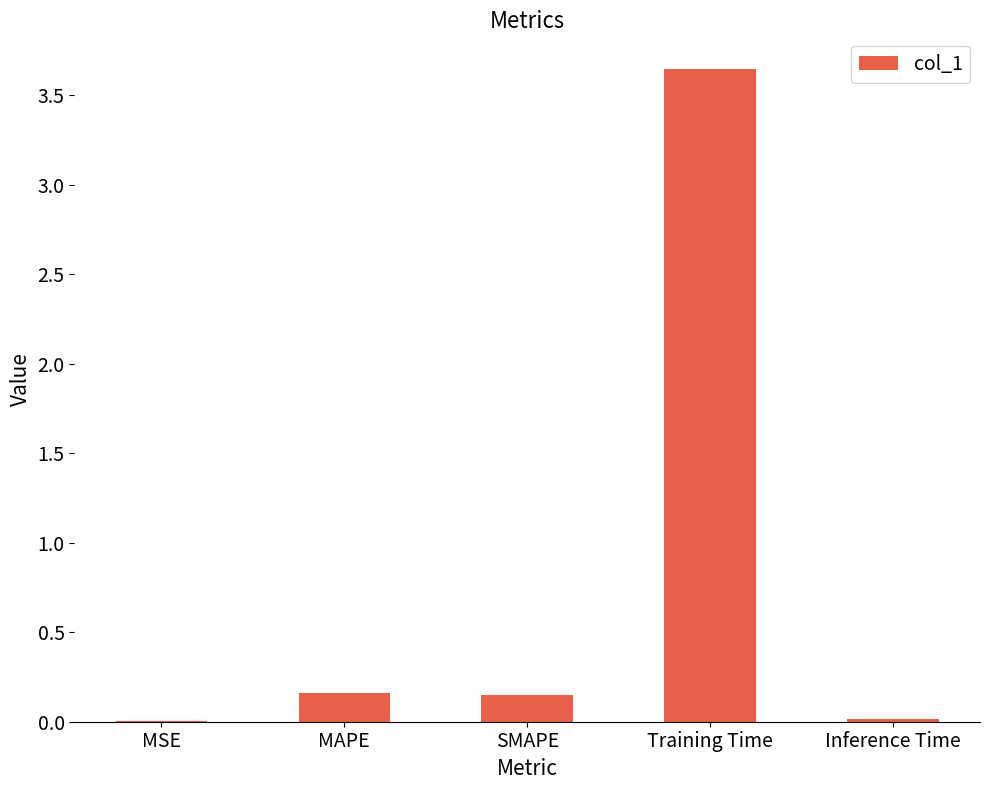

Which category has the highest value across all series?

Training Time